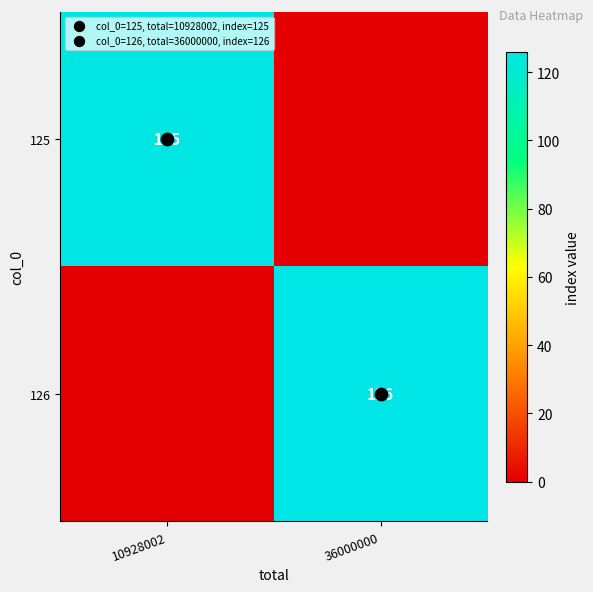

List the labels in order of 125 value, largest first.

10928002, 36000000